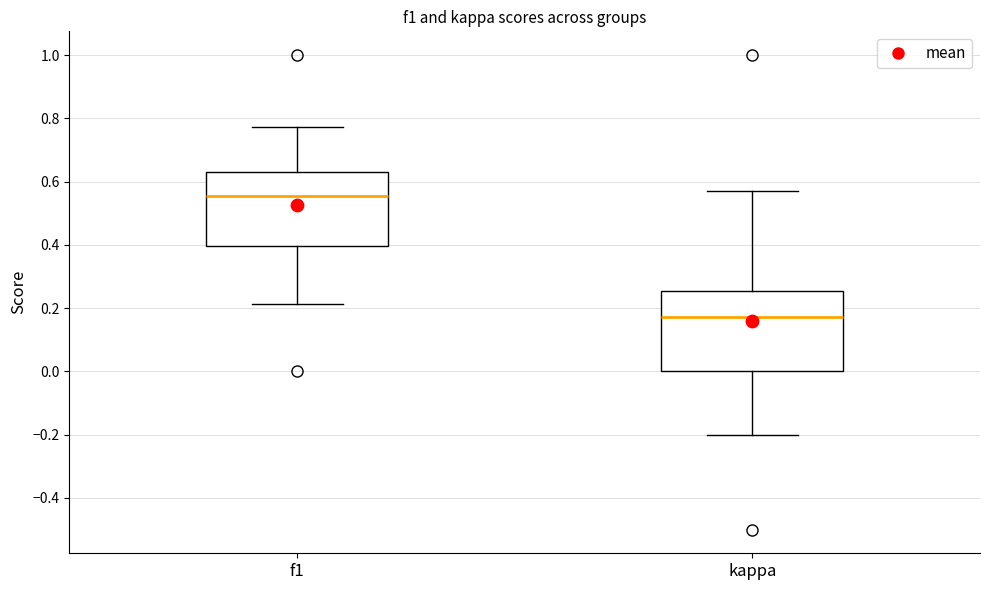

Where is the lower edge of the box for kappa on the y-axis? The values are not printed on the chart, so give them approximately, as read against the axis.

0.00